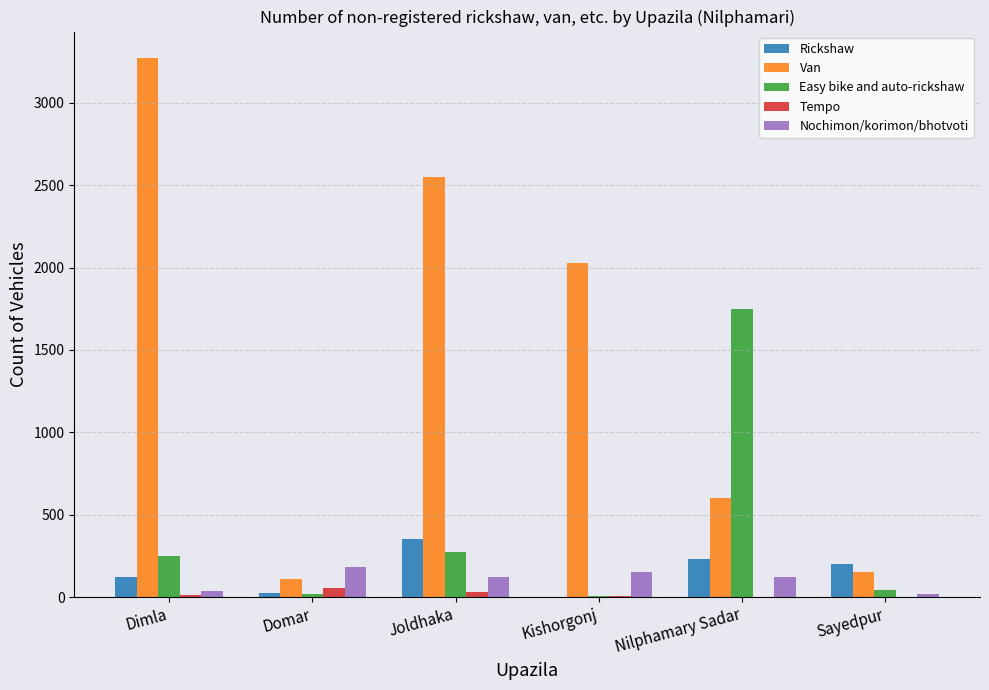

At which label does Nochimon/korimon/bhotvoti first exceed 122?

Domar